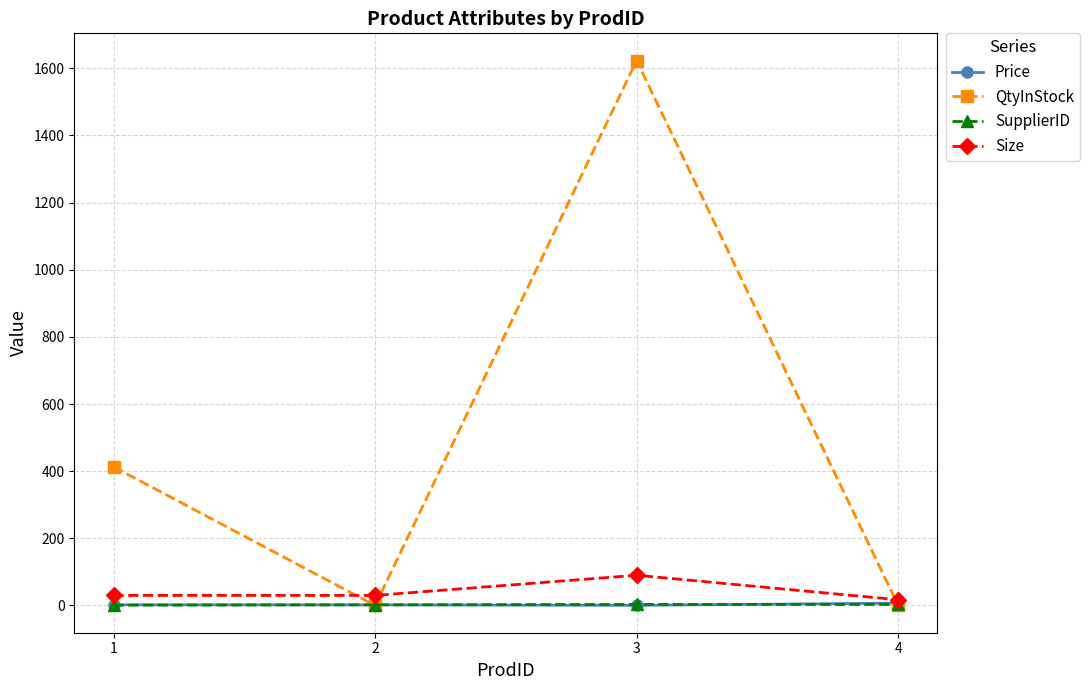

What value does the Size series have at 2?

30.0